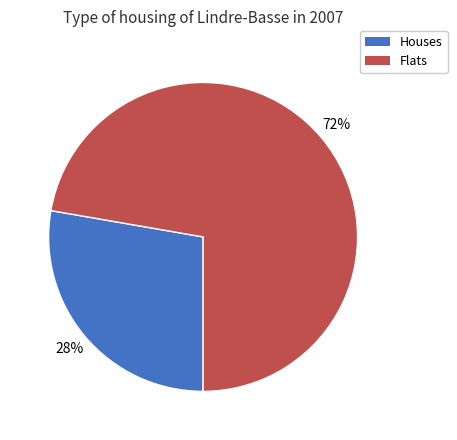

To the nearest percent, what is the average slice percentage?

50%